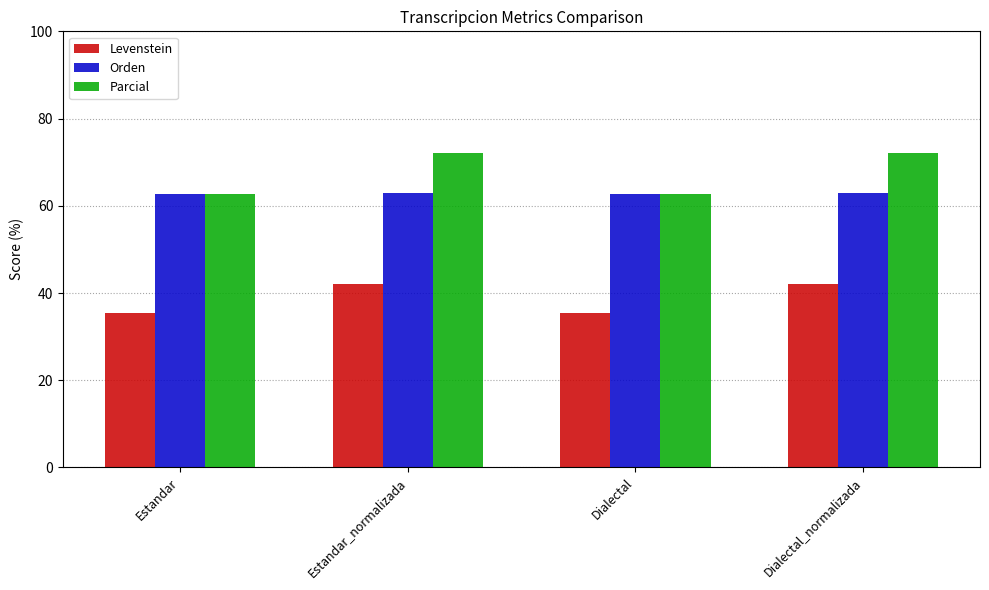

How many values in the Parcial series are below 72?

2